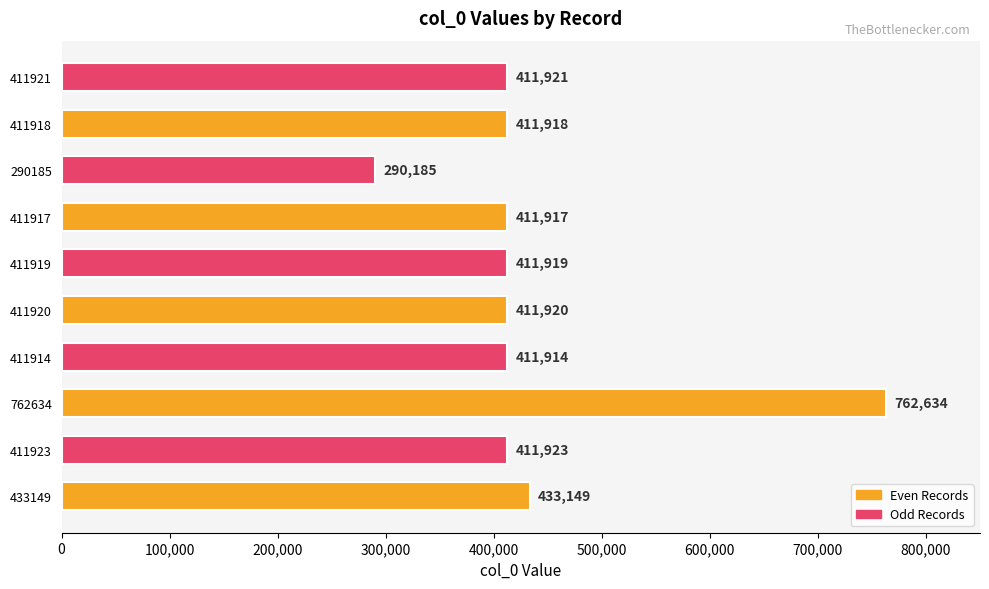

Is it true that the value at 290185 is 290185?

True